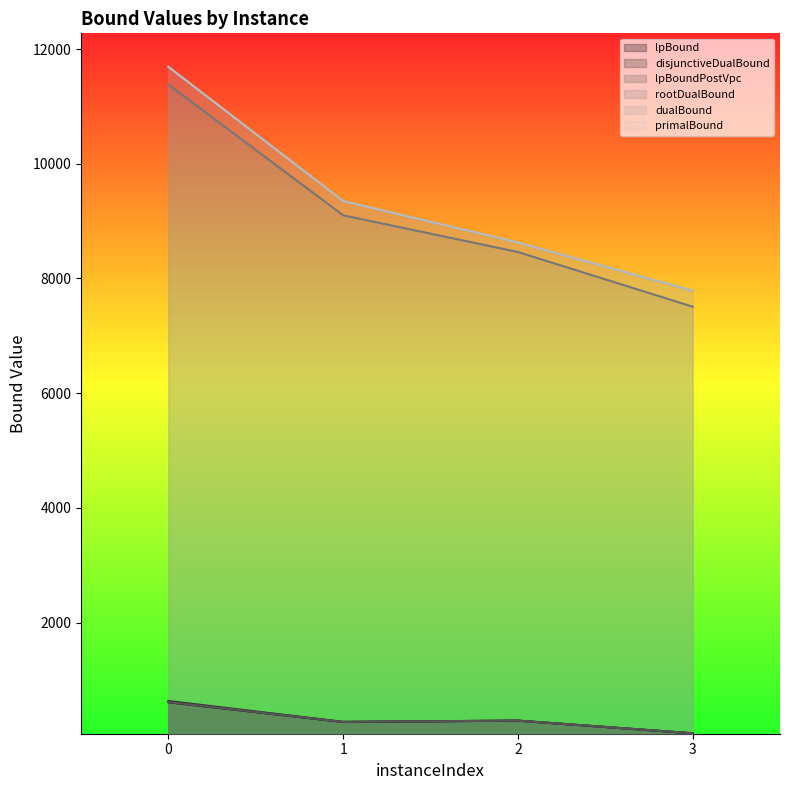

The disjunctiveDualBound series shows 507.3 at 2. True or false?

False